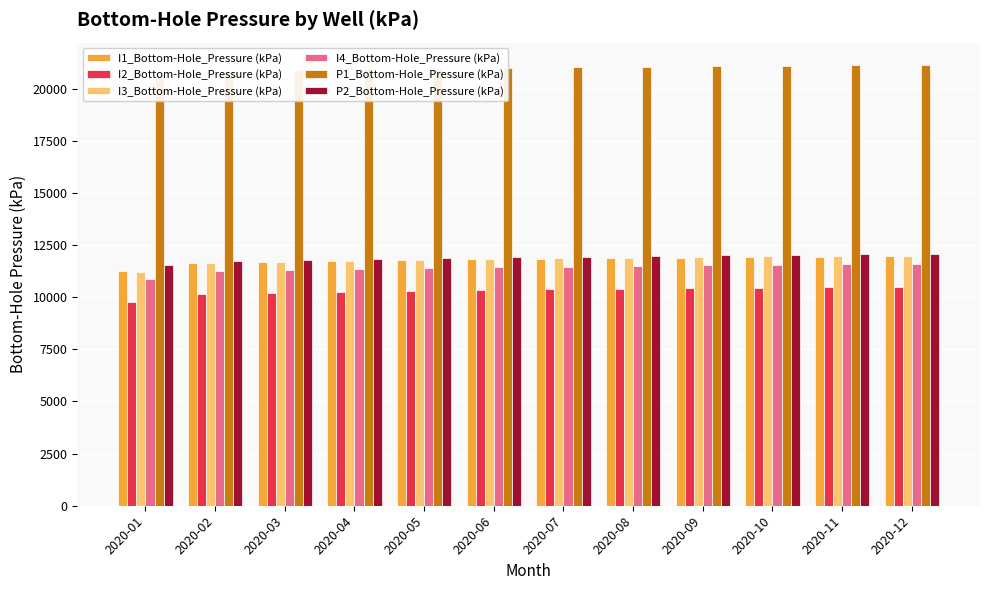

Are the bars grouped side by side (vs. stacked)?

Yes